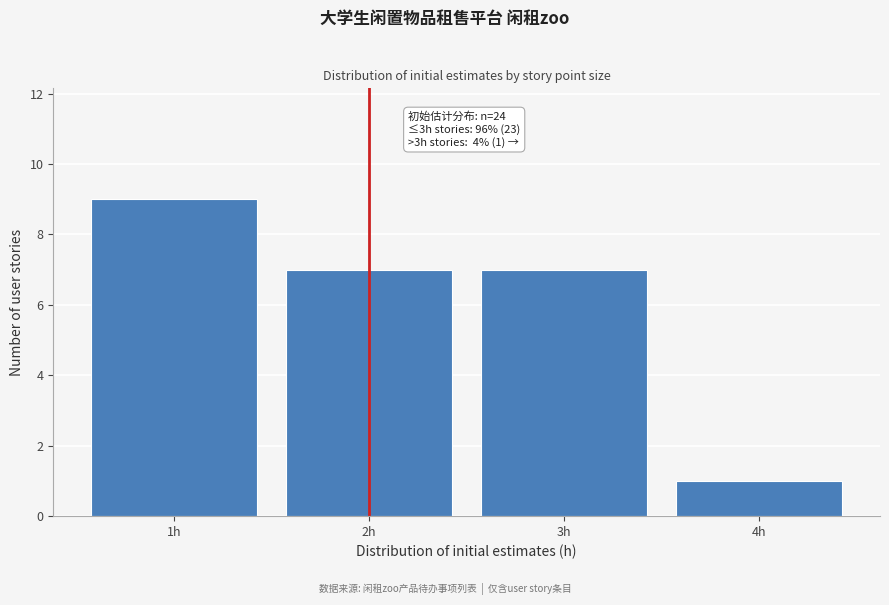

Which range on the x-axis has the tallest bar?

0.5 to 1.5